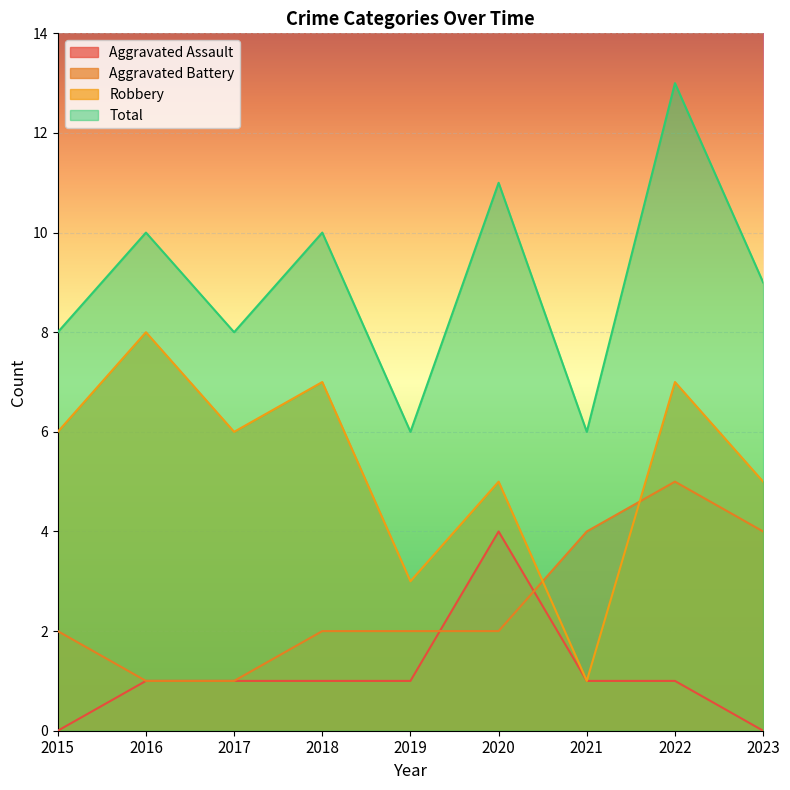

Where is the first local maximum for Aggravated Battery?

2022